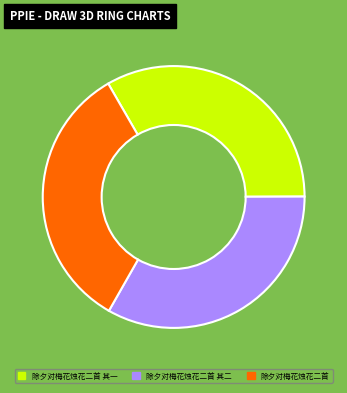

Do 除夕对梅花烛花二首 其二 and 除夕对梅花烛花二首 其一 together represent more than half of the pie?

Yes